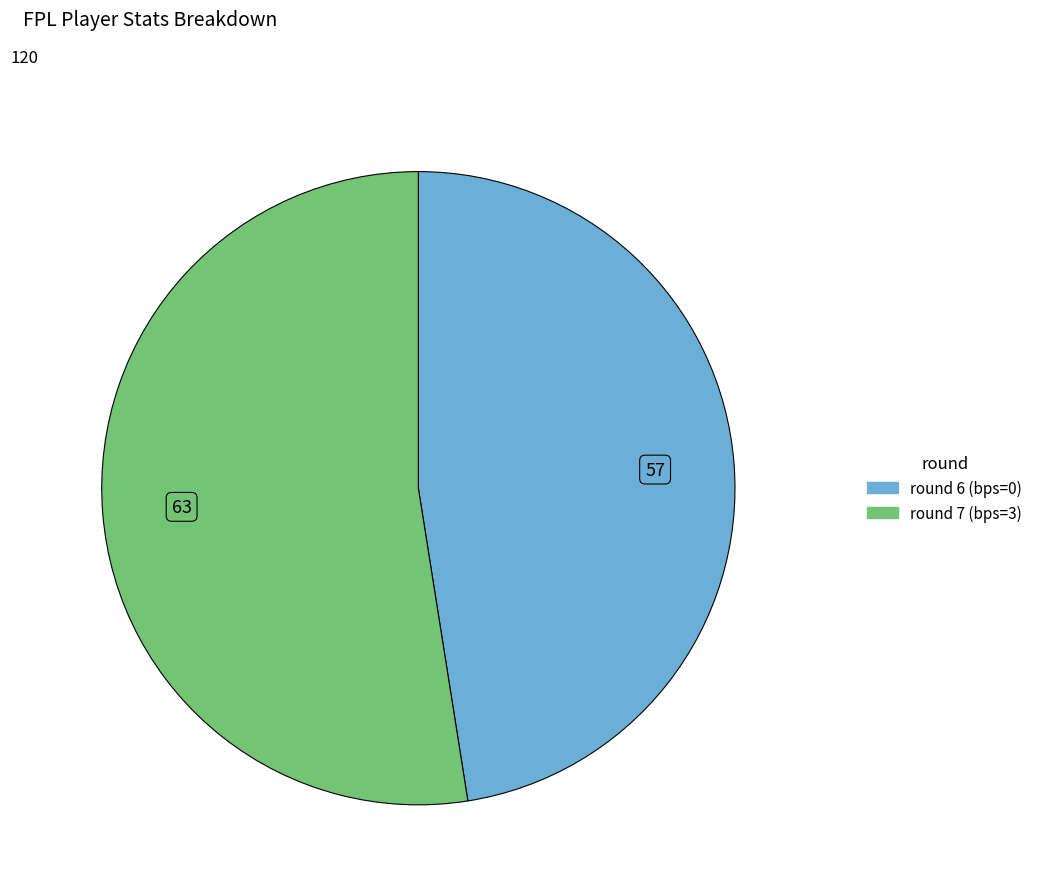

Which category accounts for the majority?

round 7 (bps=3)